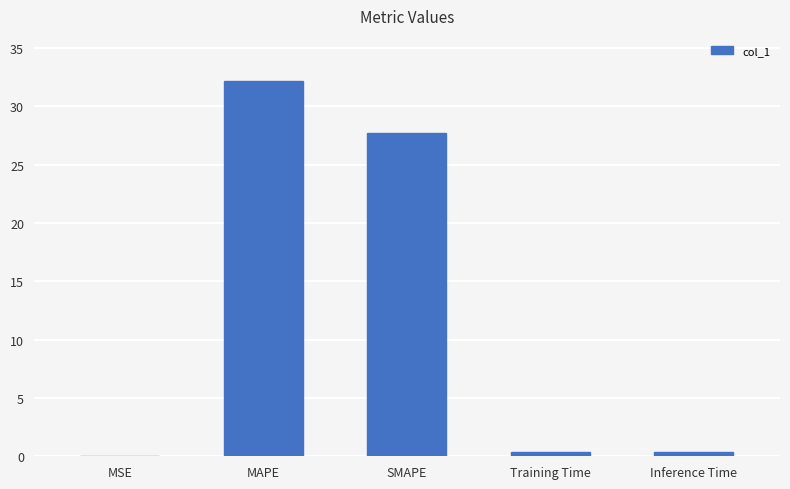

What is the average value?

12.1